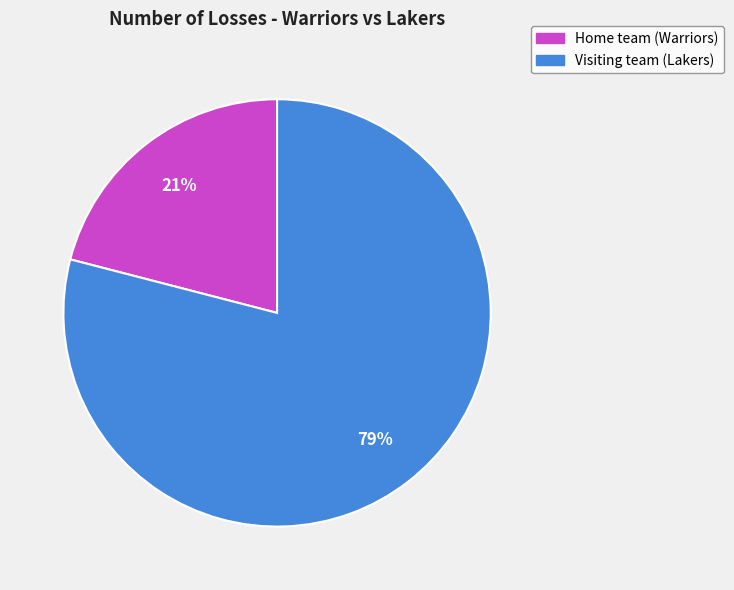

How many segments does this pie chart have?

2